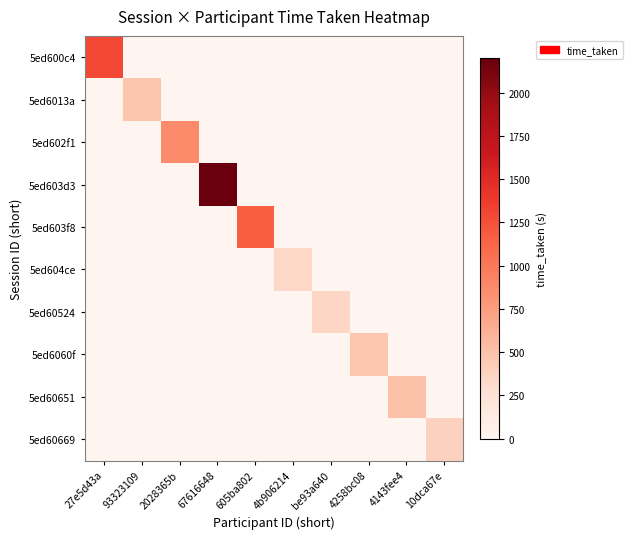

Rank the series at 93323109 from lowest to highest value.

5ed600c4, 5ed602f1, 5ed603d3, 5ed603f8, 5ed604ce, 5ed60524, 5ed6060f, 5ed60651, 5ed60669, 5ed6013a